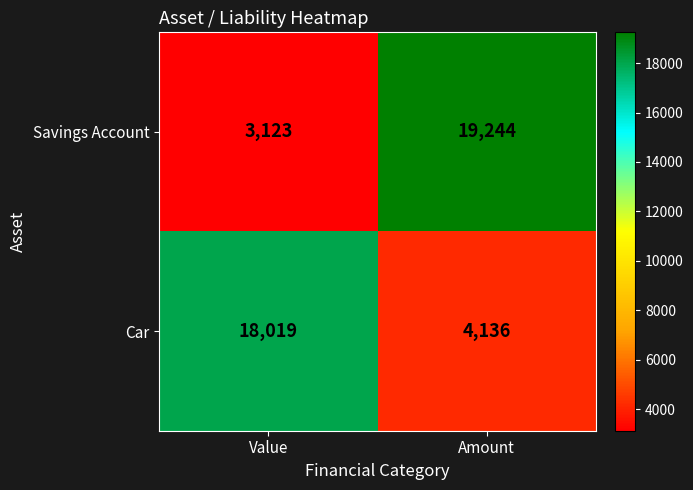

At which category does the chart reach its minimum across all series?

Value